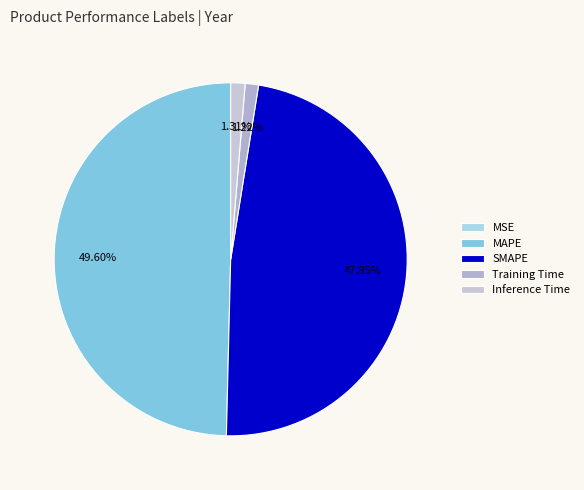

To the nearest percent, what percentage of the pie is Training Time?

1%